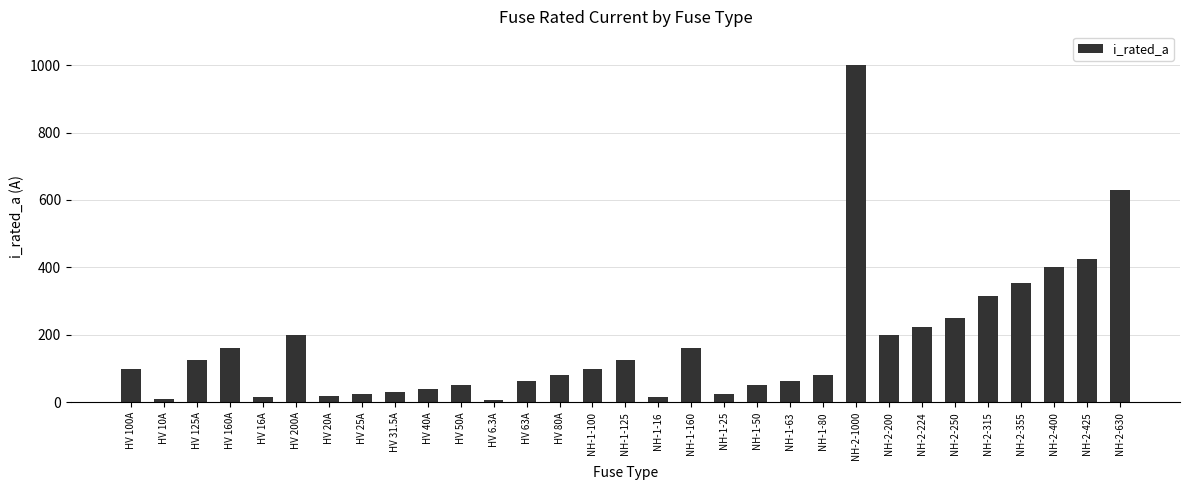

What position from the left is NH-2-355?

28